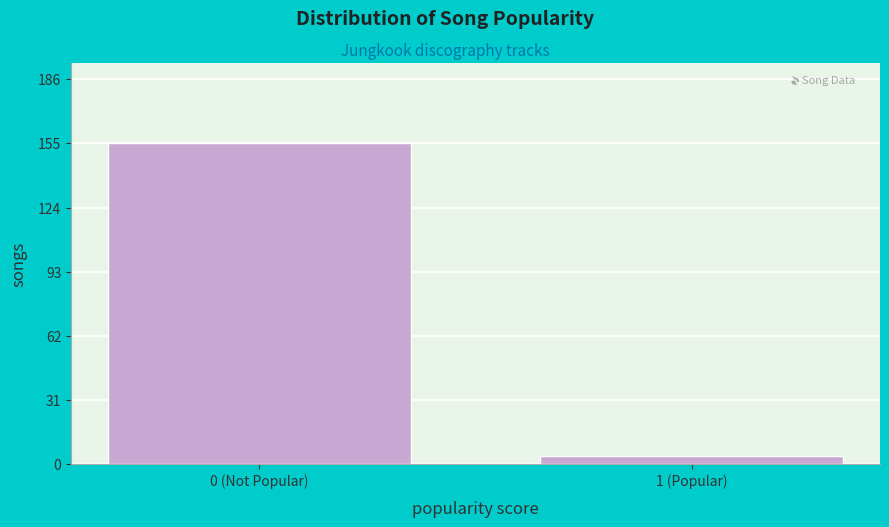

Reading right to left, transcribe all the data shown in this chart.

1 (Popular)=4	0 (Not Popular)=155